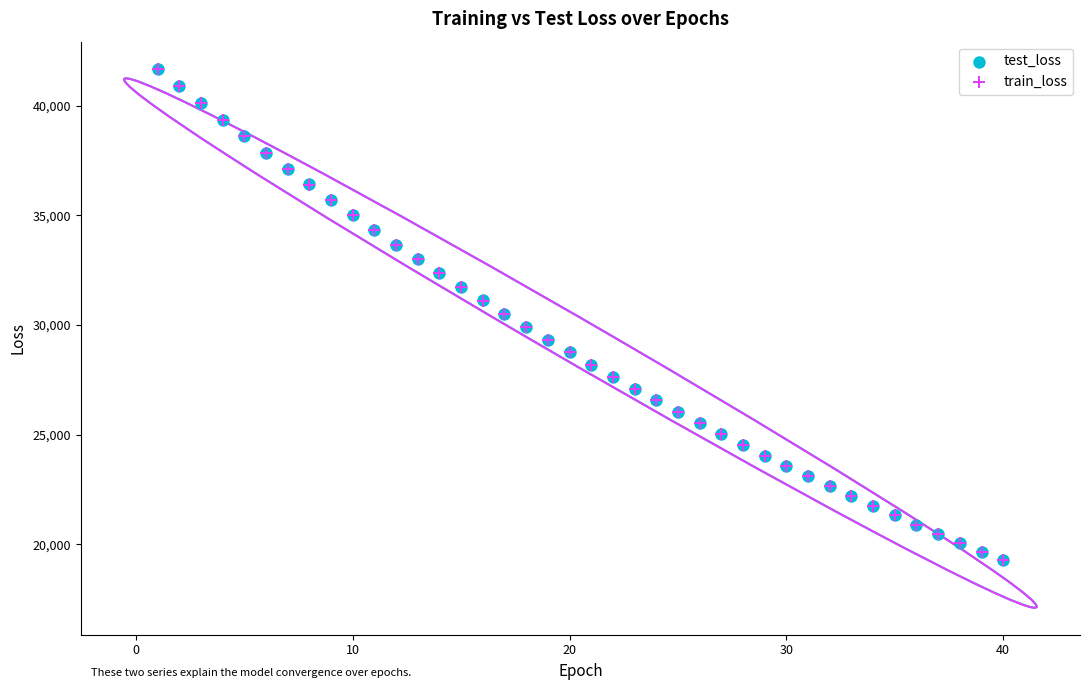

What are all the series names shown in the legend?

test_loss, train_loss